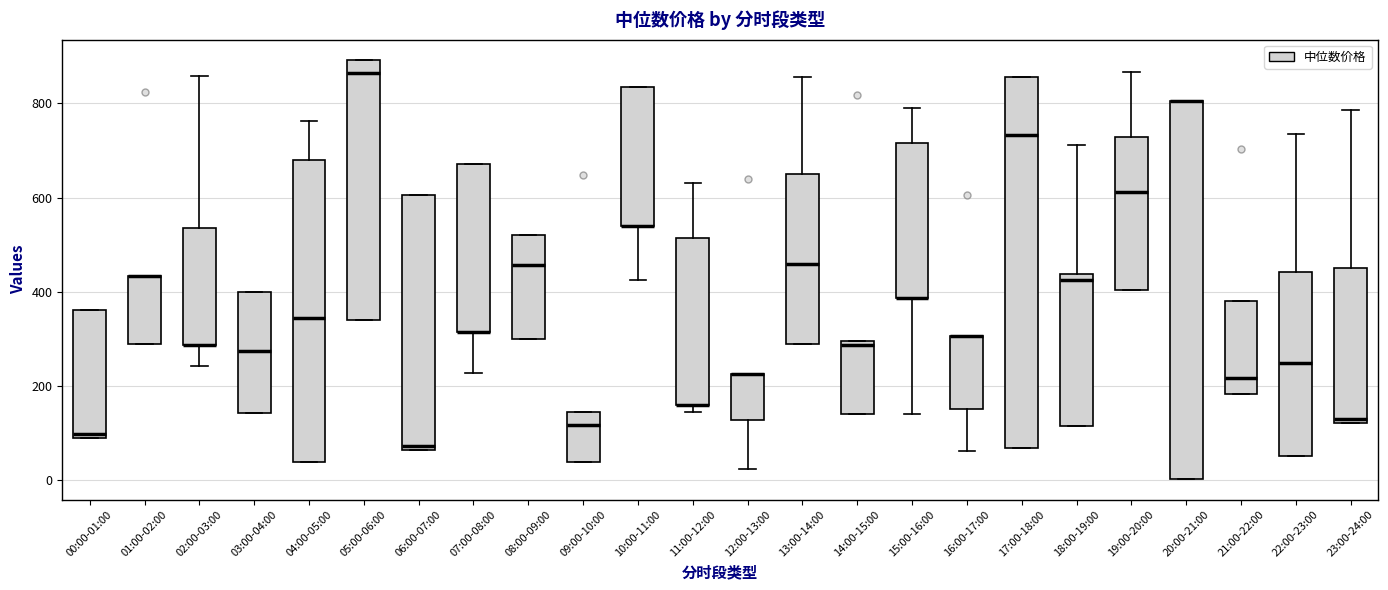

Reading left to right, transcribe this box plot: for each box, give where its median line is, the range the box spans, and where its two whiskers end, as read against the y-axis. The values are not printed on the chart, so give them approximately, as read against the axis.

00:00-01:00: median 100 (just above the box's lower edge), box 100 to 360, whiskers 100 to 360
01:00-02:00: median 440 (drawn on the box's upper edge), box 300 to 440, whiskers 300 to 440
02:00-03:00: median 280 (drawn on the box's lower edge), box 280 to 540, whiskers 240 to 860
03:00-04:00: median 280, box 140 to 400, whiskers 140 to 400
04:00-05:00: median 340, box 40 to 680, whiskers 40 to 760
05:00-06:00: median 860, box 340 to 900, whiskers 340 to 900
06:00-07:00: median 80, box 60 to 600, whiskers 60 to 600
07:00-08:00: median 320 (drawn on the box's lower edge), box 320 to 680, whiskers 220 to 680
08:00-09:00: median 460, box 300 to 520, whiskers 300 to 520
09:00-10:00: median 120, box 40 to 140, whiskers 40 to 140
10:00-11:00: median 540 (drawn on the box's lower edge), box 540 to 840, whiskers 420 to 840
11:00-12:00: median 160 (drawn on the box's lower edge), box 160 to 520, whiskers 140 to 640
12:00-13:00: median 220 (drawn on the box's upper edge), box 120 to 220, whiskers 20 to 220
13:00-14:00: median 460, box 280 to 660, whiskers 280 to 860
14:00-15:00: median 280, box 140 to 300, whiskers 140 to 300
15:00-16:00: median 380 (drawn on the box's lower edge), box 380 to 720, whiskers 140 to 800
16:00-17:00: median 300 (drawn on the box's upper edge), box 160 to 300, whiskers 60 to 300
17:00-18:00: median 740, box 60 to 860, whiskers 60 to 860
18:00-19:00: median 420, box 120 to 440, whiskers 120 to 720
19:00-20:00: median 620, box 400 to 720, whiskers 400 to 860
20:00-21:00: median 800 (drawn on the box's upper edge), box 0 to 800, whiskers 0 to 800
21:00-22:00: median 220, box 180 to 380, whiskers 180 to 380
22:00-23:00: median 260, box 60 to 440, whiskers 60 to 740
23:00-24:00: median 120 (just above the box's lower edge), box 120 to 460, whiskers 120 to 780